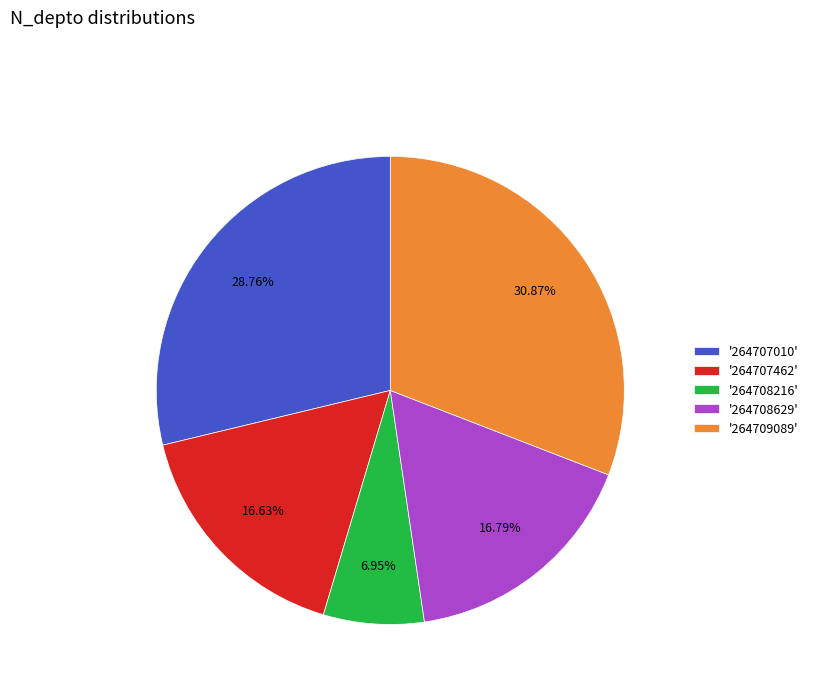

Which slice is the smallest?

'264708216'